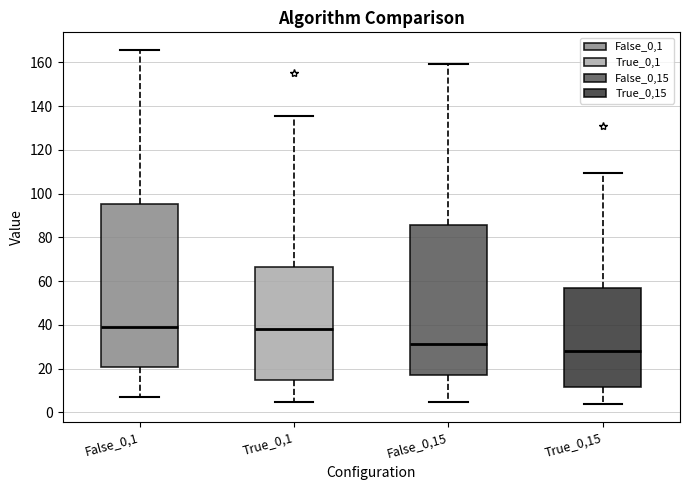

Reading left to right, transcribe this box plot: for each box, give where its median line is, the range the box spans, and where its two whiskers end, as read against the y-axis. The values are not printed on the chart, so give them approximately, as read against the axis.

False_0,1: median 38, box 20 to 96, whiskers 6 to 166
True_0,1: median 38, box 14 to 66, whiskers 4 to 136
False_0,15: median 32, box 16 to 86, whiskers 4 to 160
True_0,15: median 28, box 12 to 58, whiskers 4 to 110